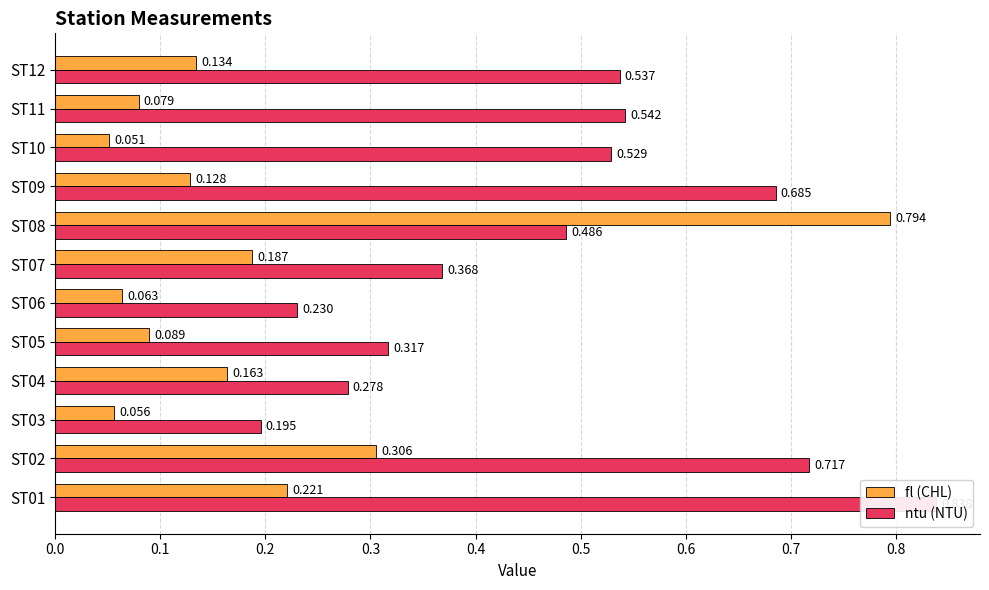

True or false: fl (CHL) has a value of 0.1 at ST09.

True